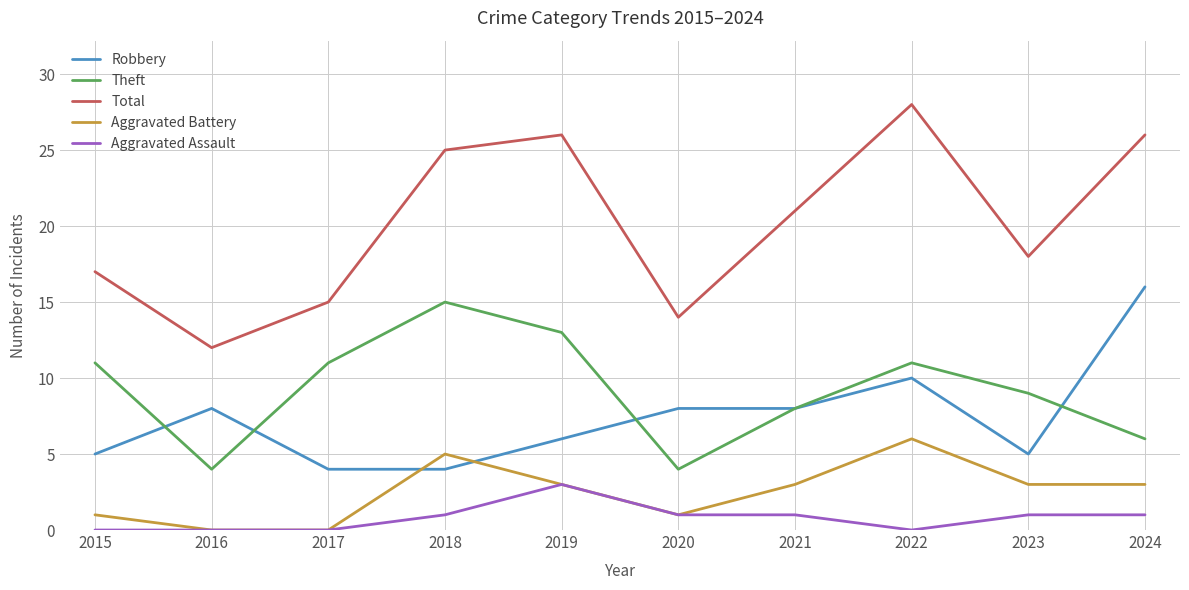

What is the approximate value of Aggravated Battery at 2015?

1